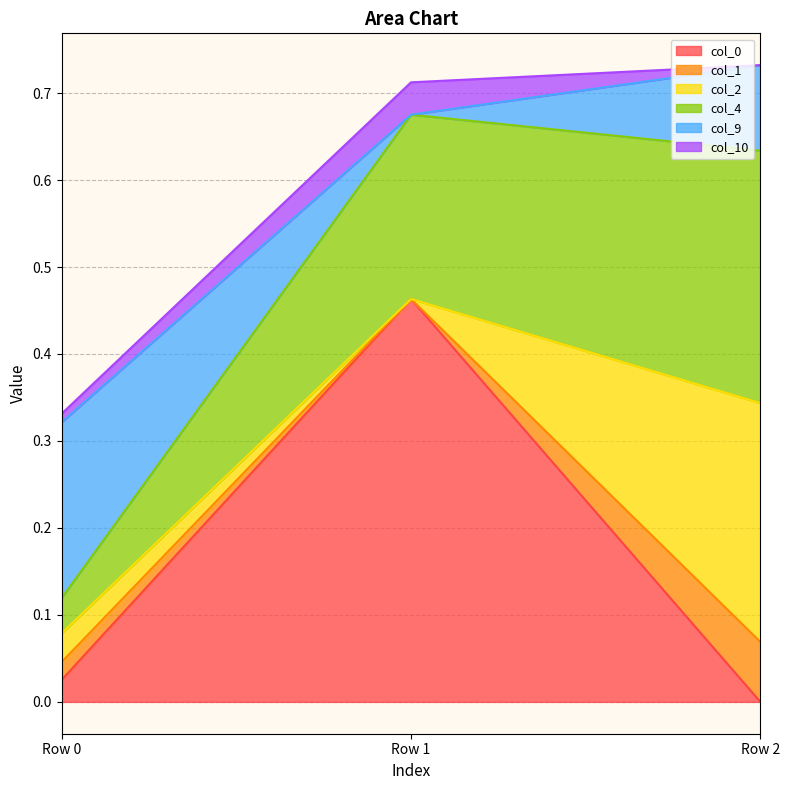

Which category has the highest value in the col_0 series?

Row 1